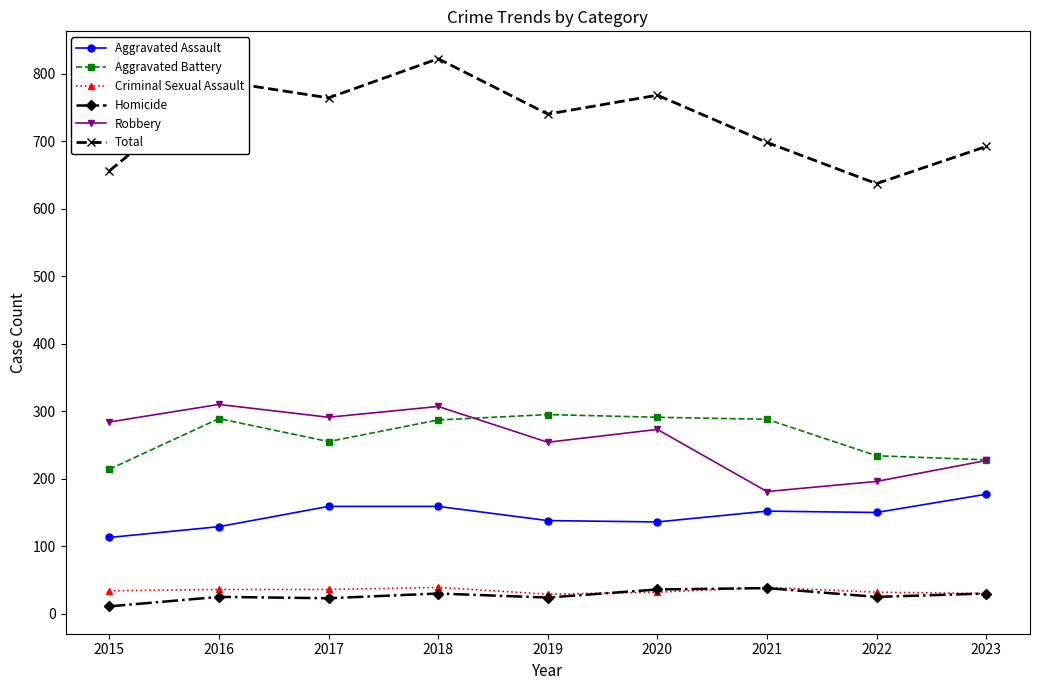

What is the difference between the Total values at 2018 and 2015?

166